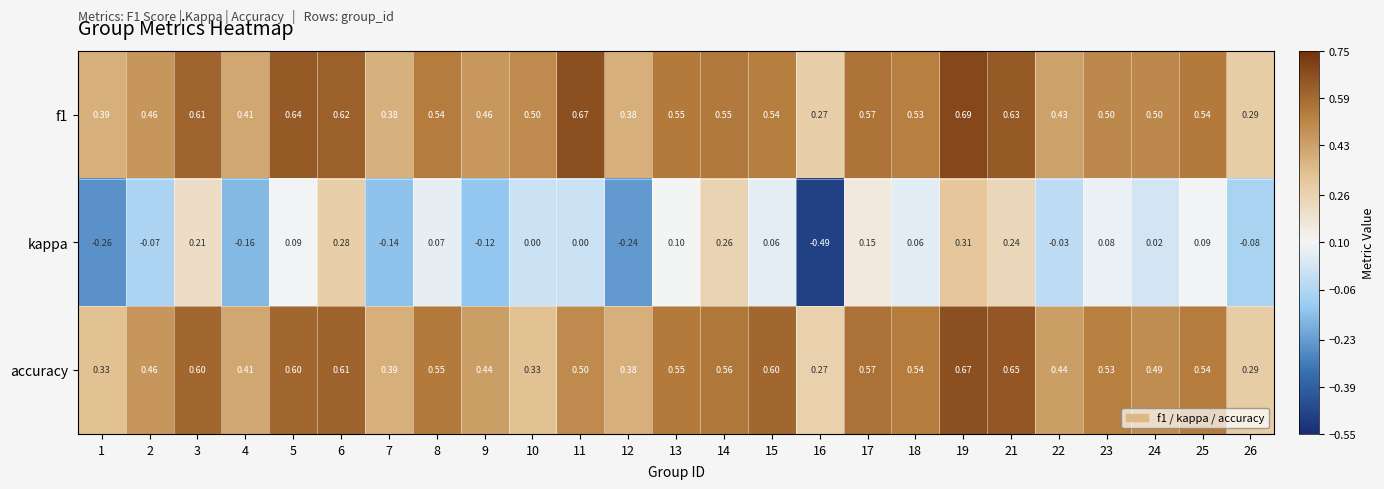

Which series changed the most between 12 and 25?

kappa